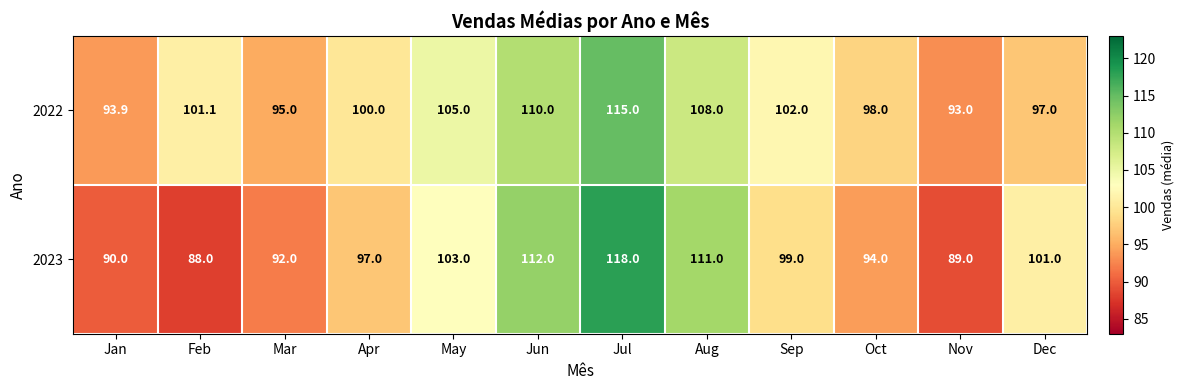

Which series has the largest total across all categories?

2022